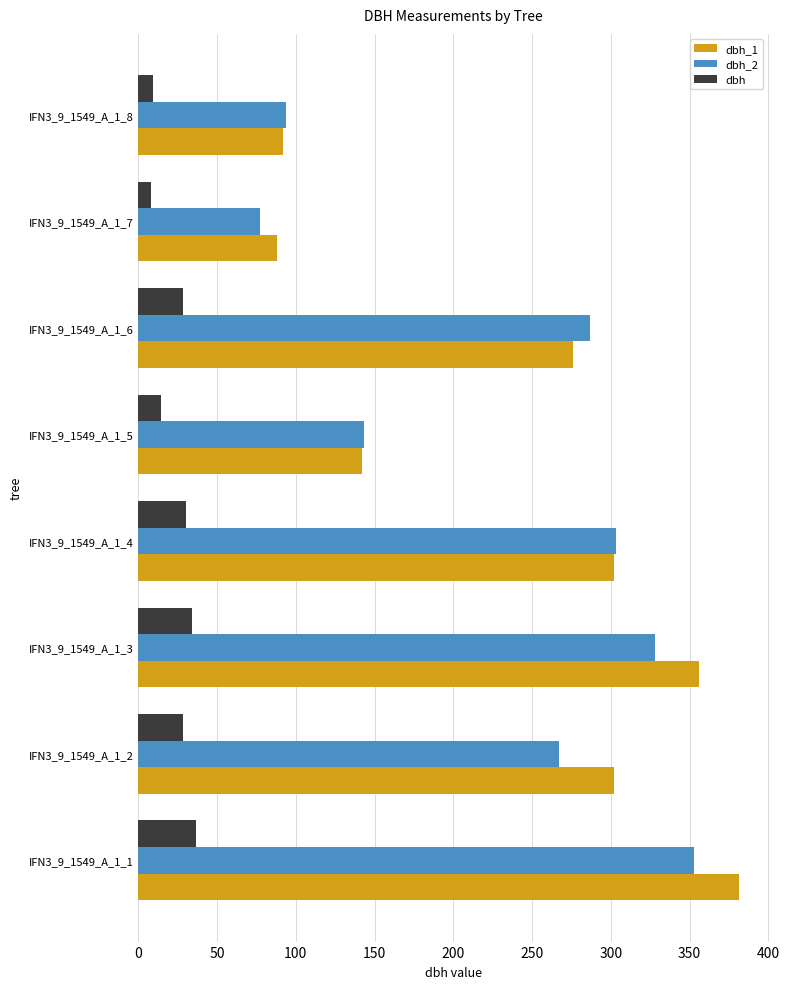

The value of dbh_2 at IFN3_9_1549_A_1_3 is 171.8. True or false?

False